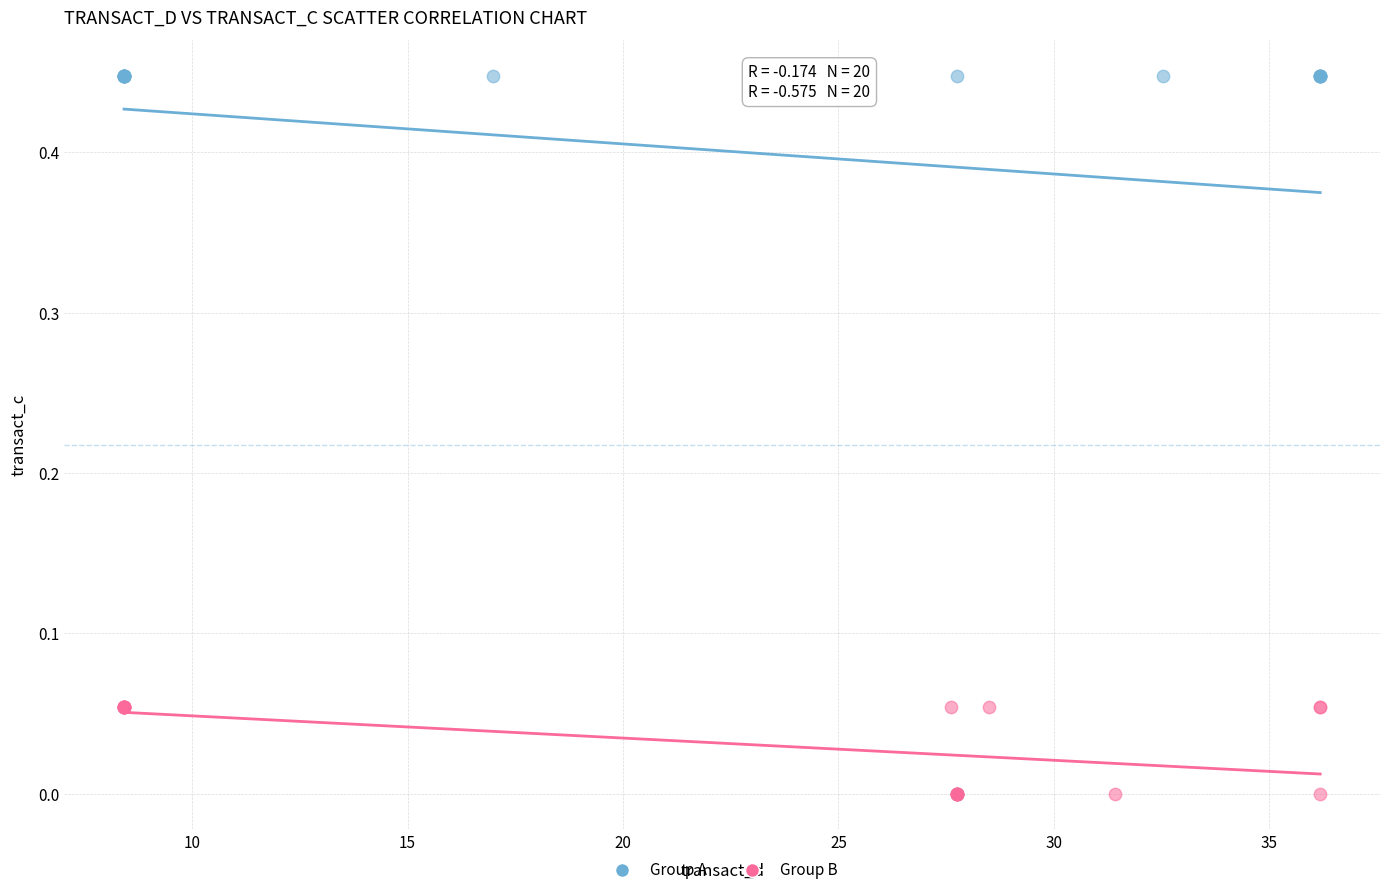

Which series reaches the maximum Y coordinate?

Group A